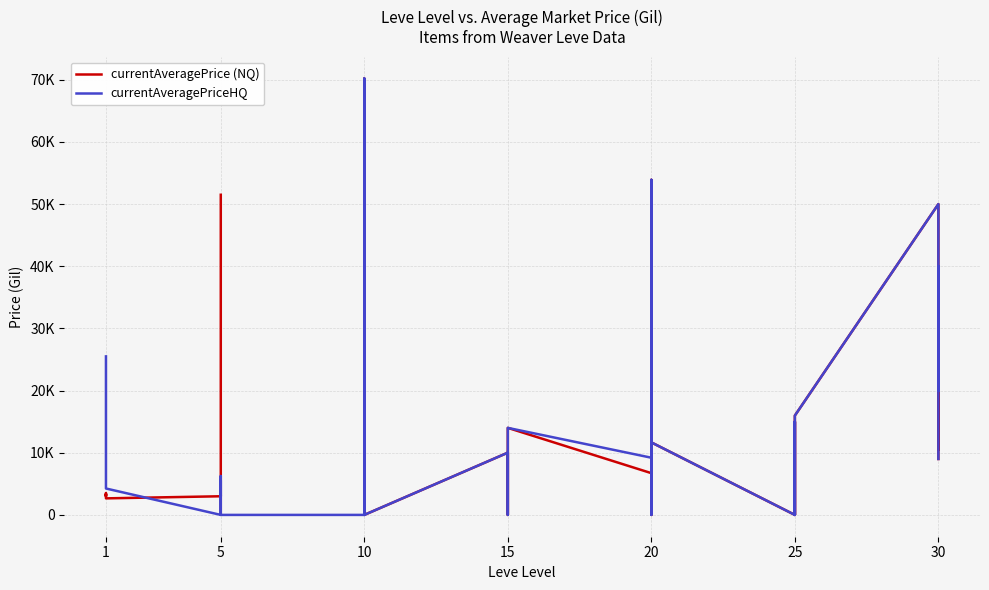

What is the difference between the highest and lowest values at 1?

3307.0